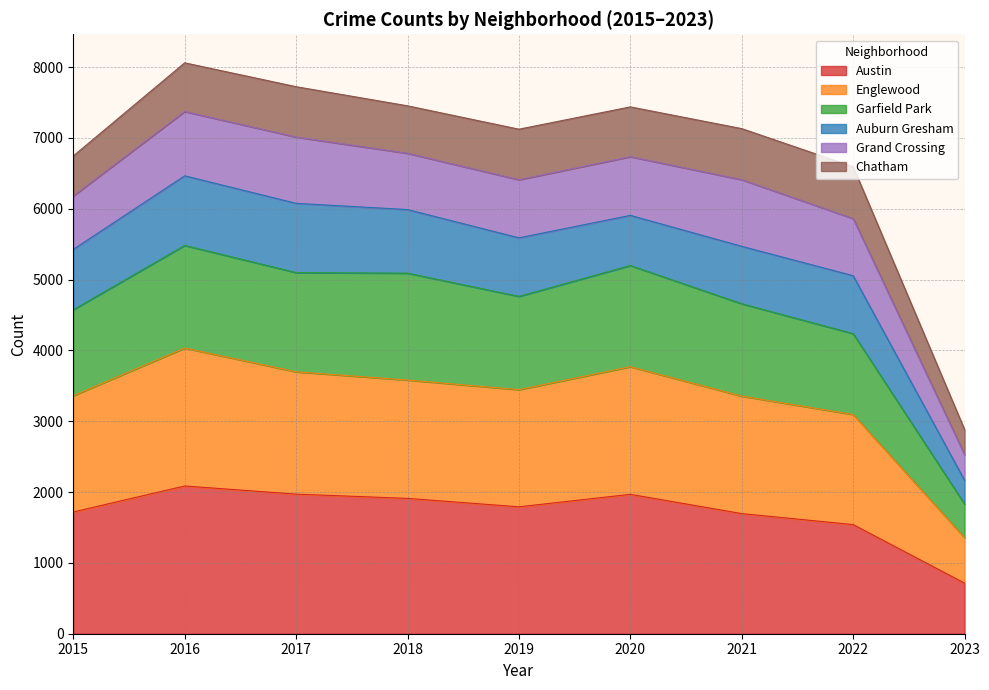

What is the highest value of the Austin series?

2086